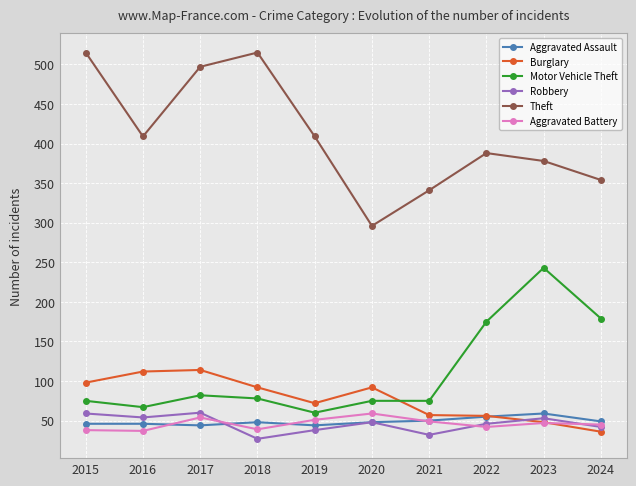

Which series has the largest total across all categories?

Theft